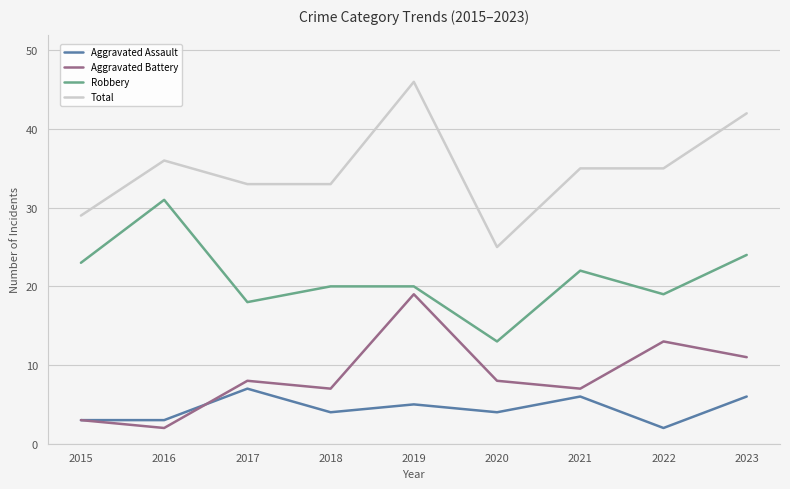

True or false: Aggravated Battery has a value of 19 at 2019.

True